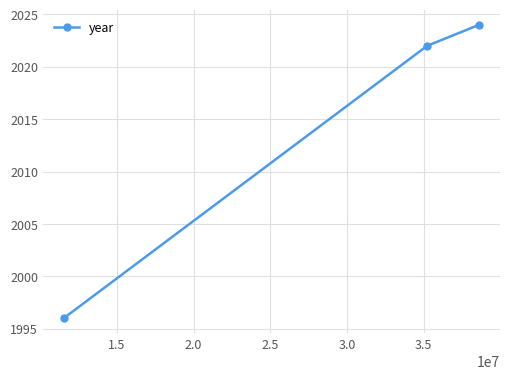

What is the difference between the maximum and minimum values?

28